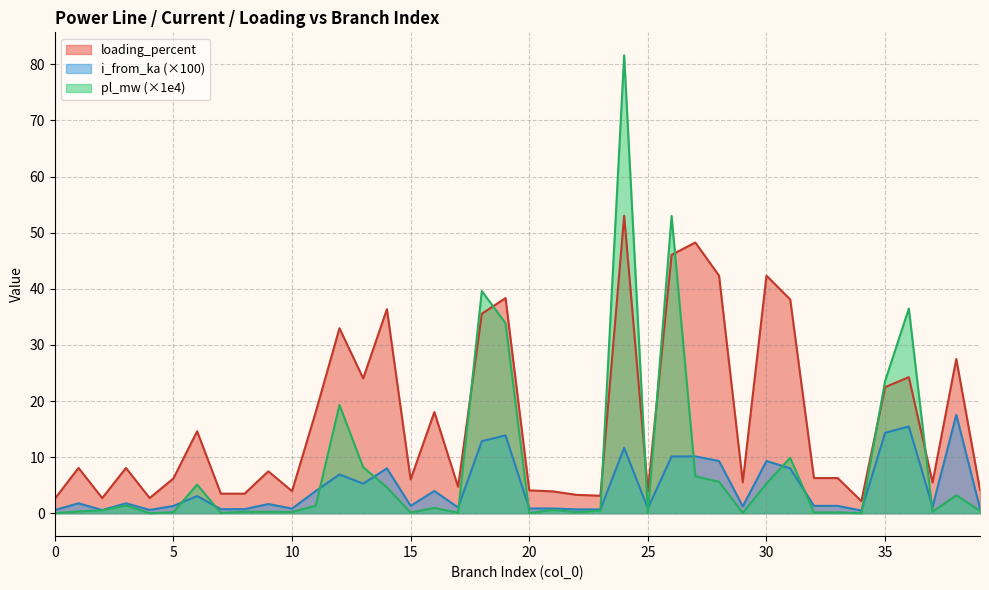

What is the value of the pl_mw point at the 24th from the left?

0.5